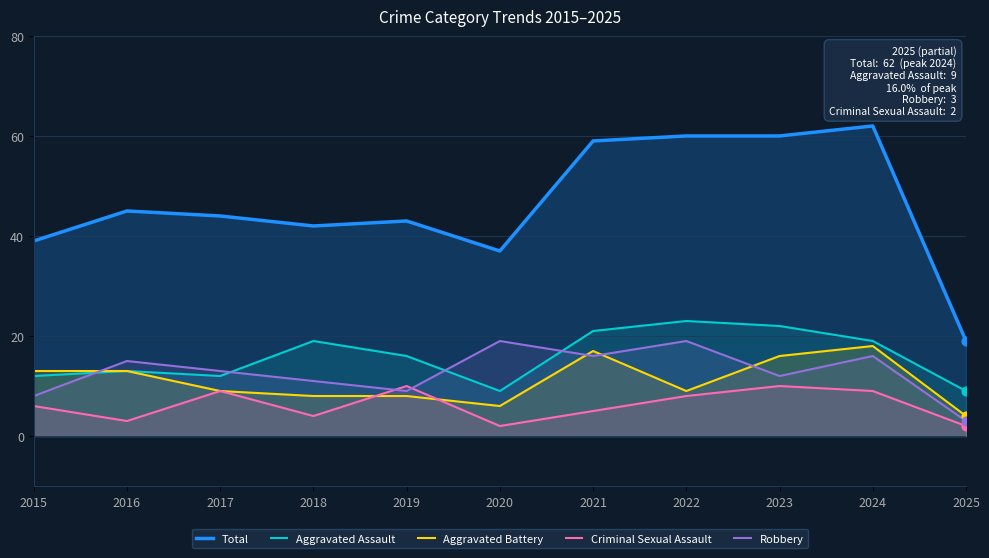

Which series has the widest spread of Y values?

Total